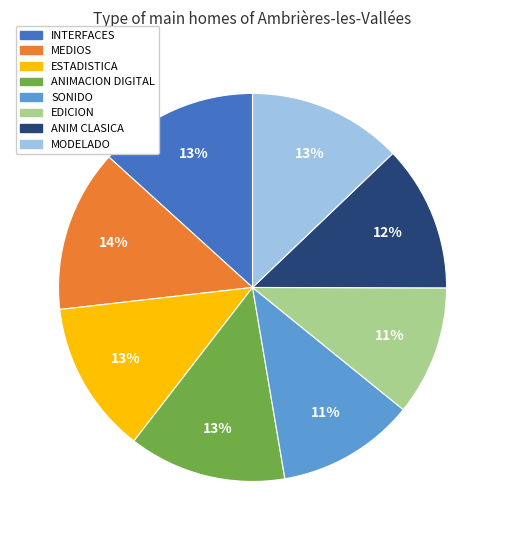

To the nearest percent, what is the difference between the largest and smallest slice percentages?

3%